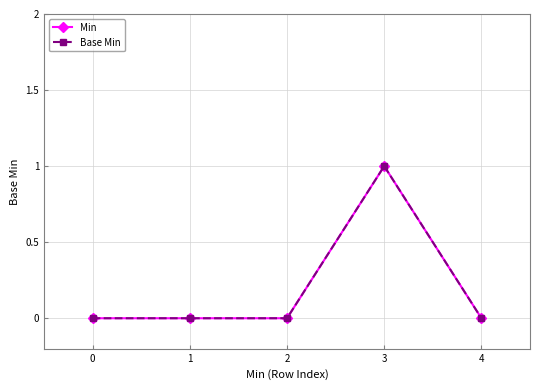

Which label corresponds to the largest value in the chart?

3